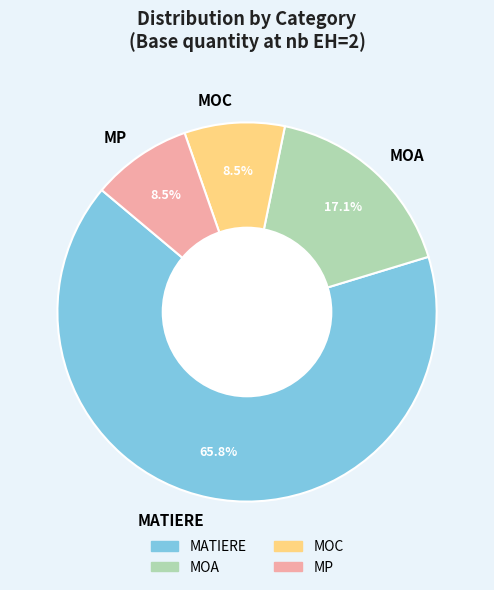

What is the ratio of the value at MOA to the value at MOC?

2.0